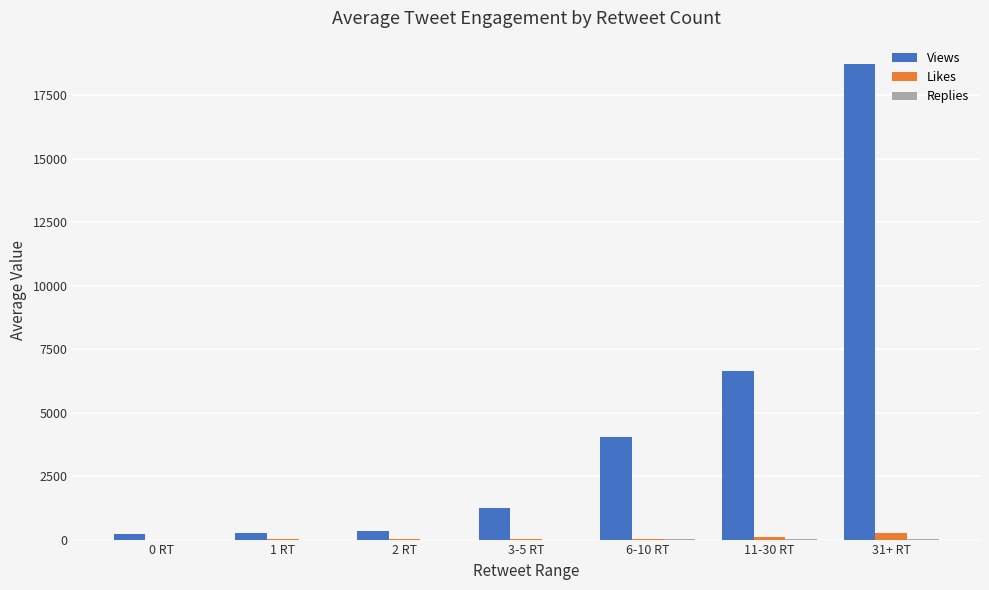

Between 0 RT and 6-10 RT, which series saw the biggest shift?

Views